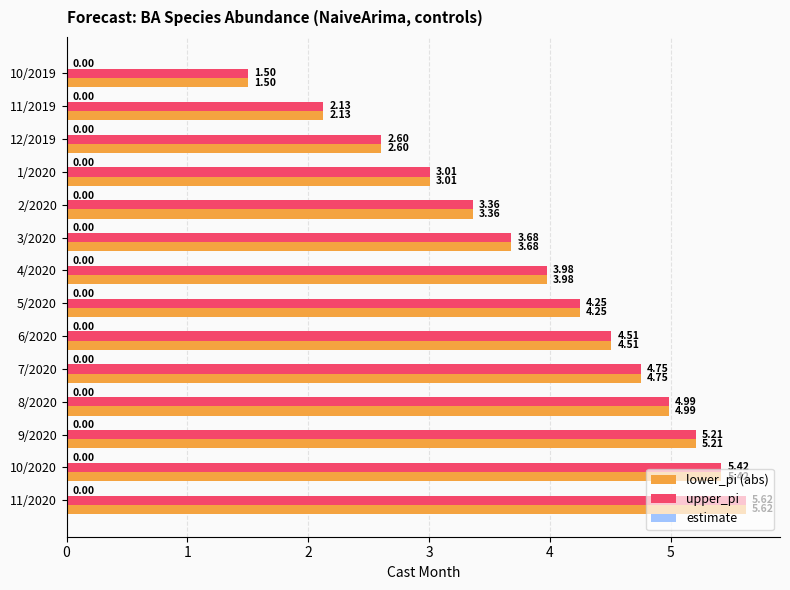

At which category is the sum across all series the highest?

11/2020